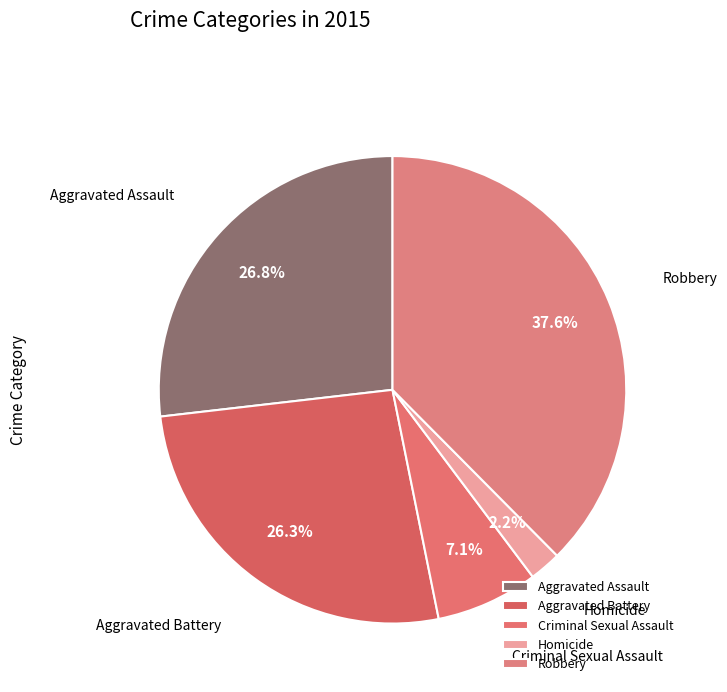

To the nearest percent, what portion does Criminal Sexual Assault represent?

7%